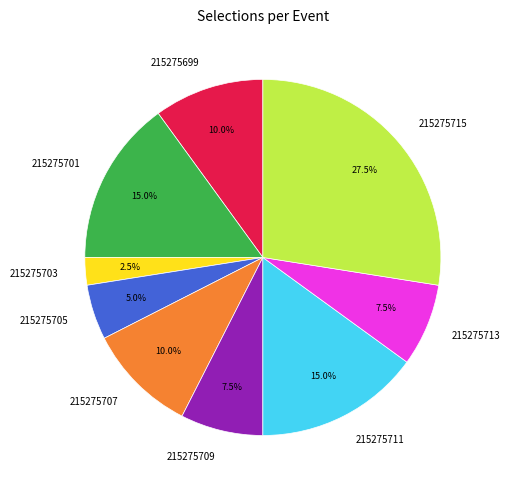

What percentage do 215275703 and 215275709 together represent?

10.0%